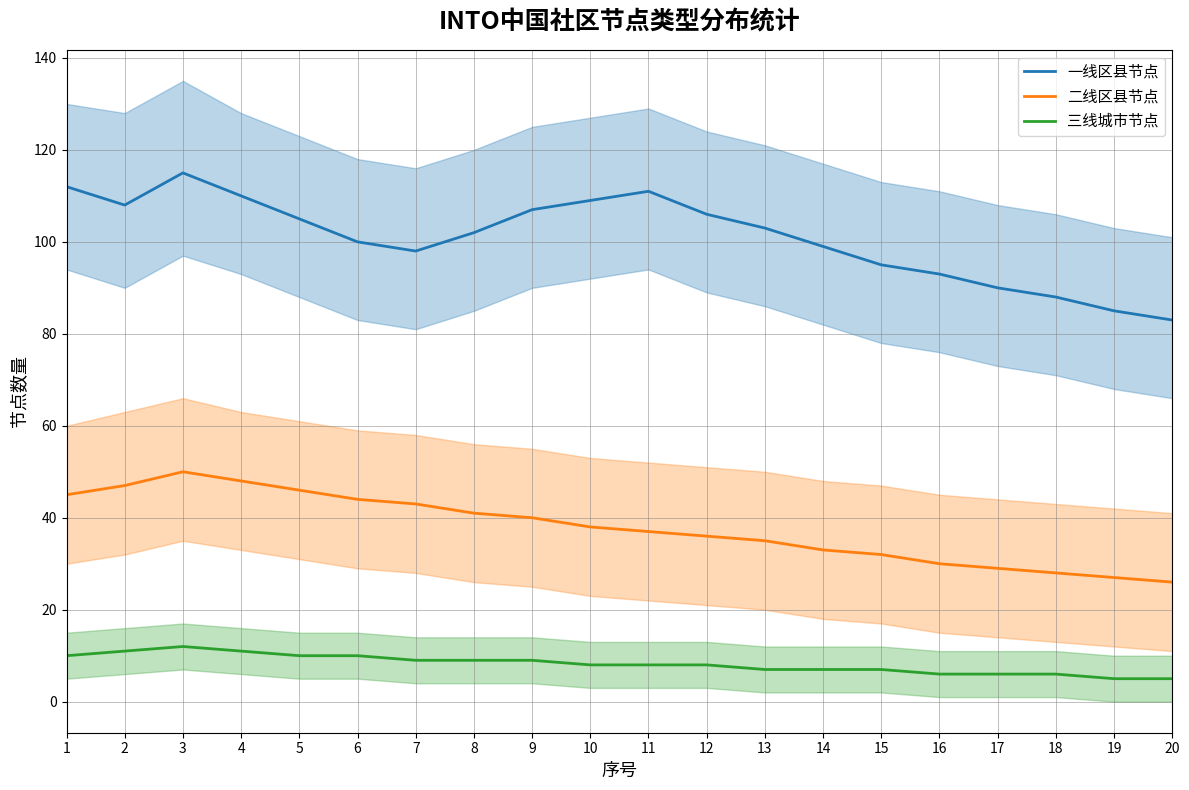

At how many categories does at least one series exceed 82?

20